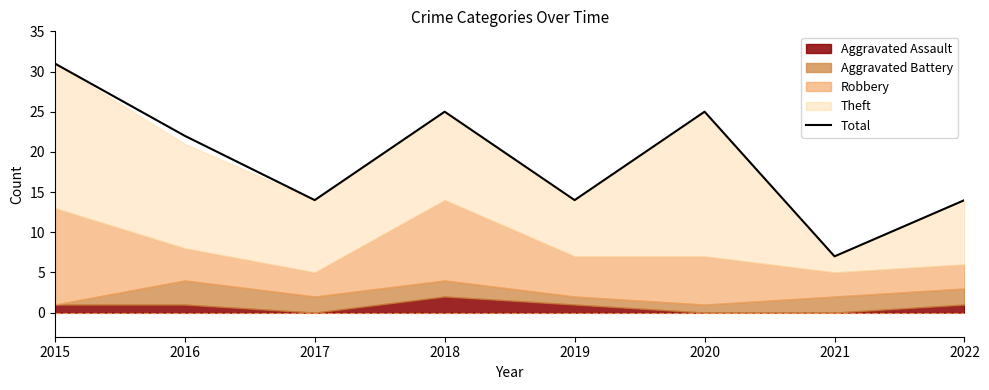

What is the value of the 2nd point from the left?

22